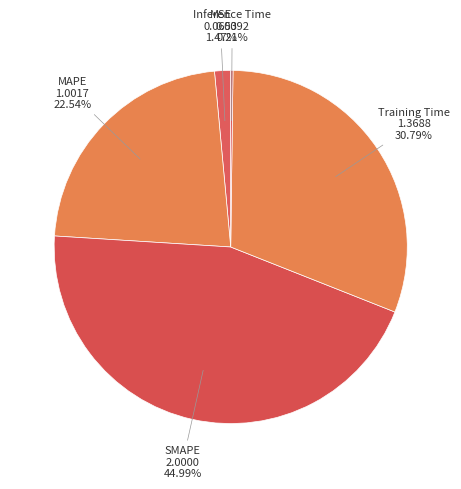

Is there any slice that represents more than half of the pie?

No